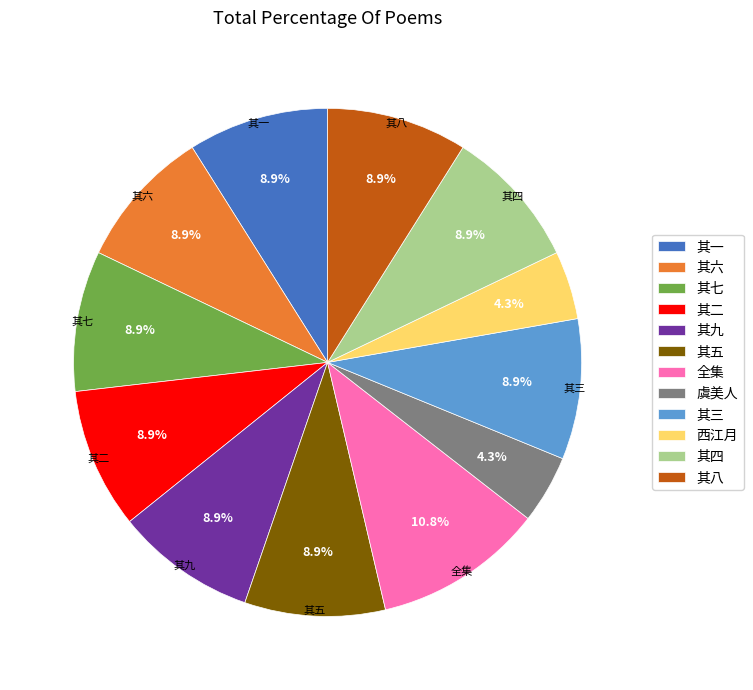

Does any single category account for the majority?

No